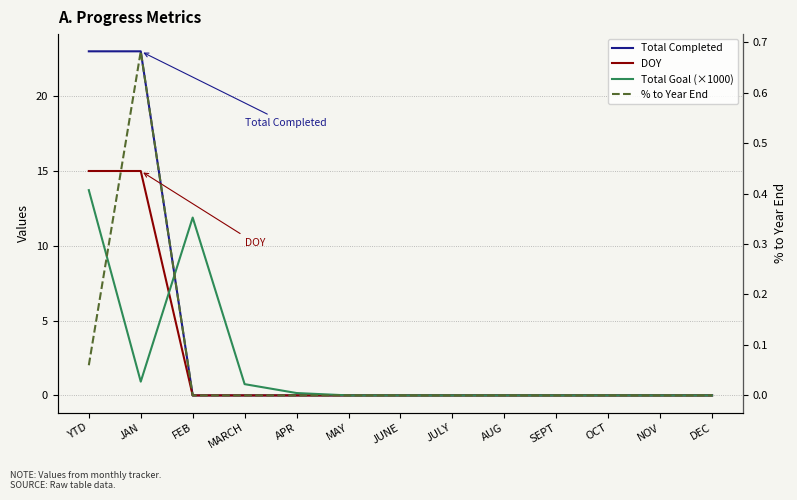

What are all the series names shown in the legend?

Total Completed, DOY, Total Goal (×1000), % to Year End